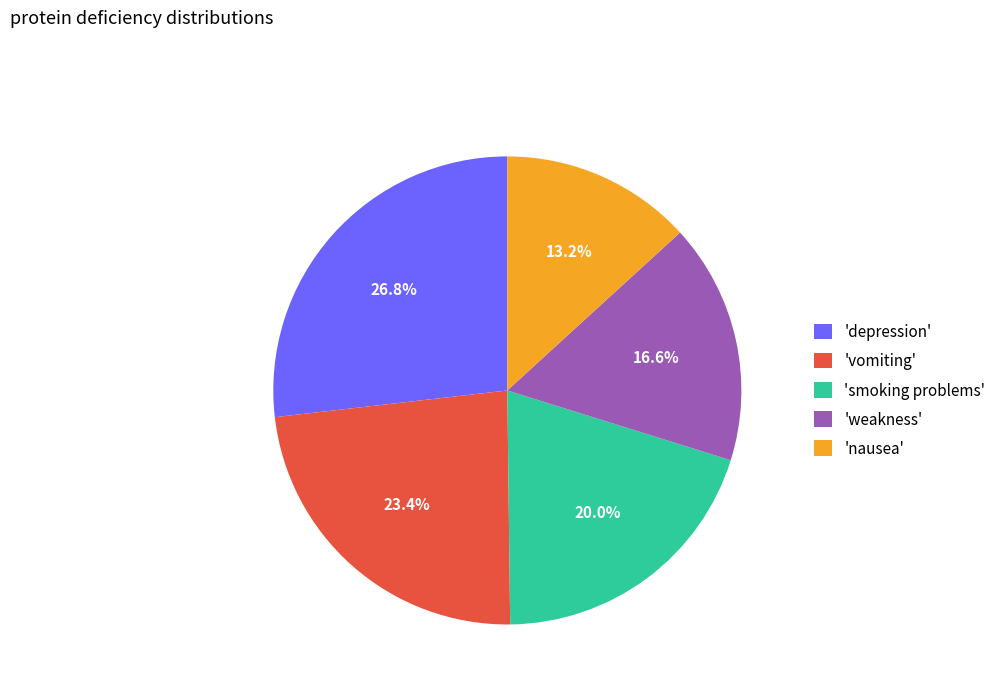

To the nearest percent, what is the average slice percentage?

20%